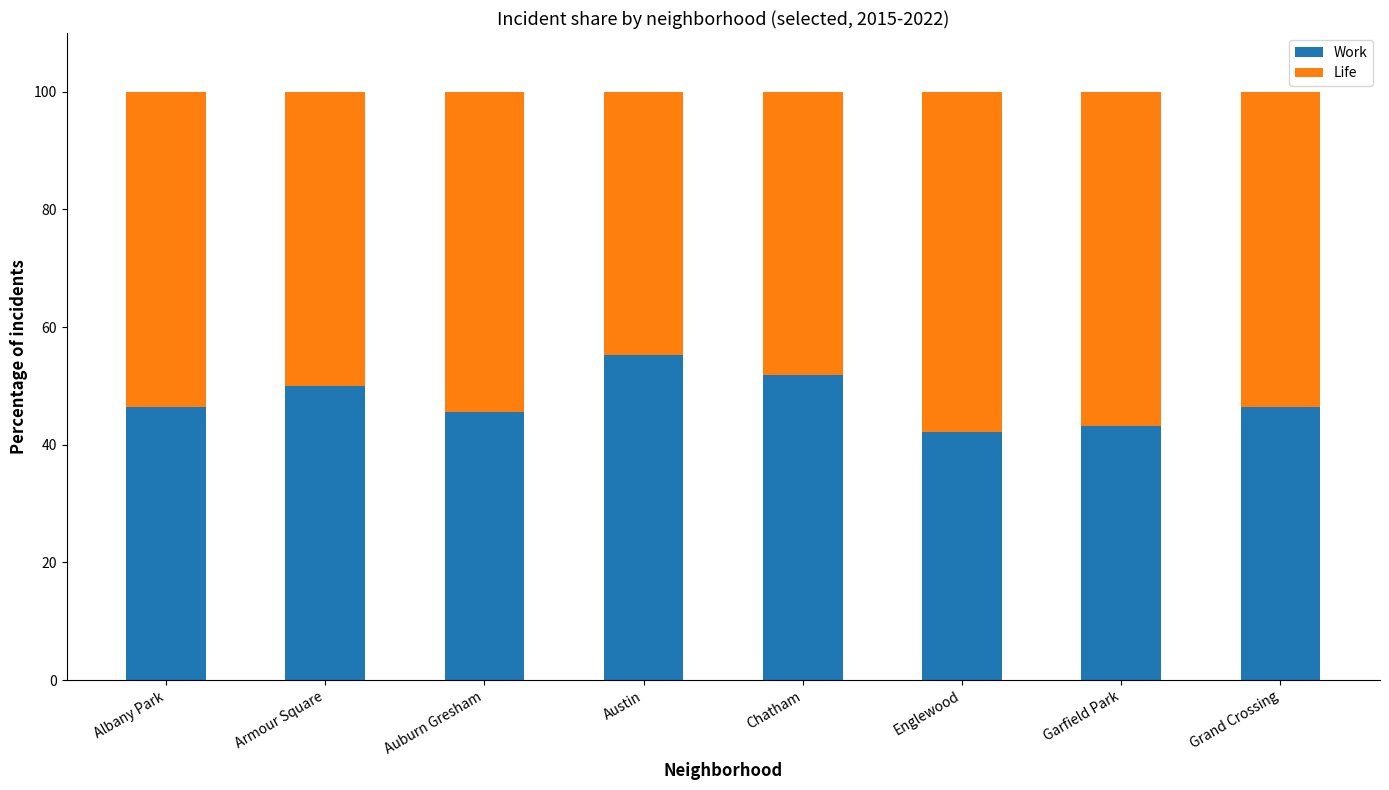

What is the total value across all series at Chatham?

100.0